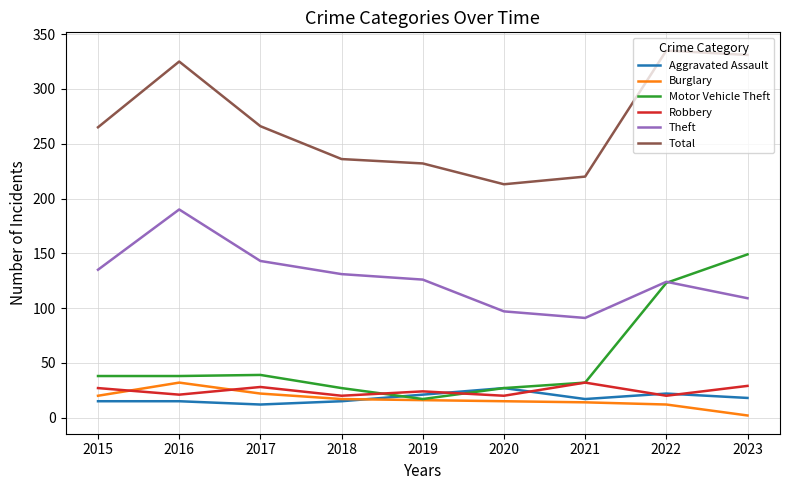

How many series are shown in this chart?

6